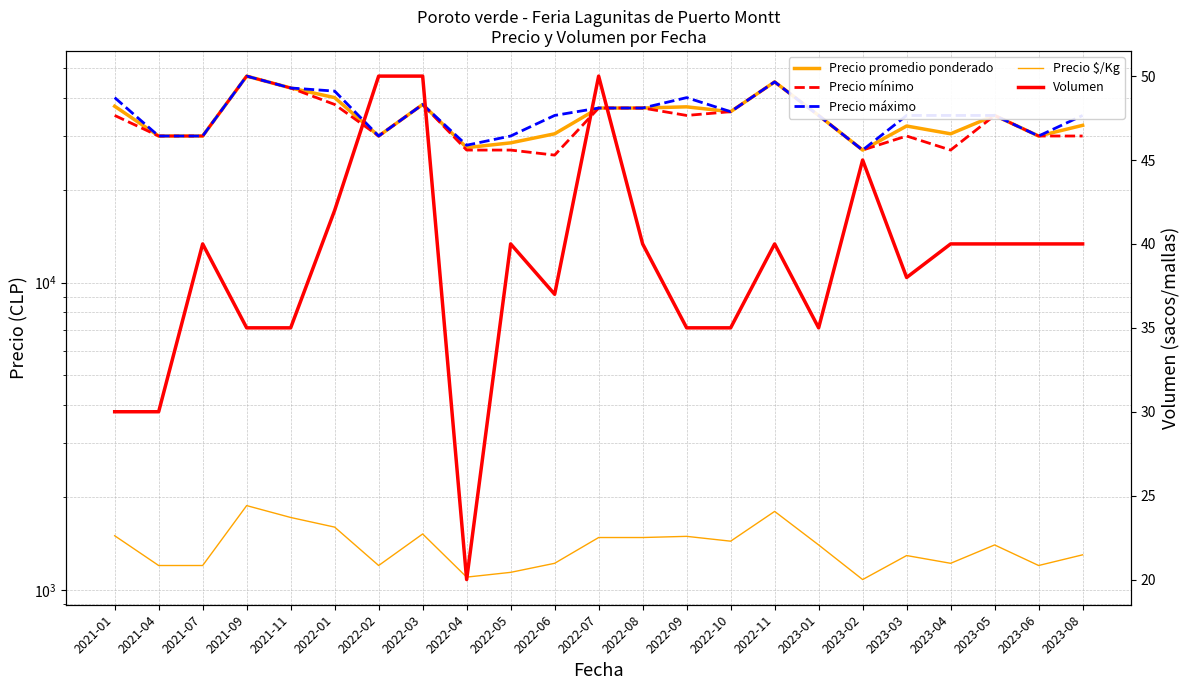

What is the lowest value of the Precio $/Kg series?

1080